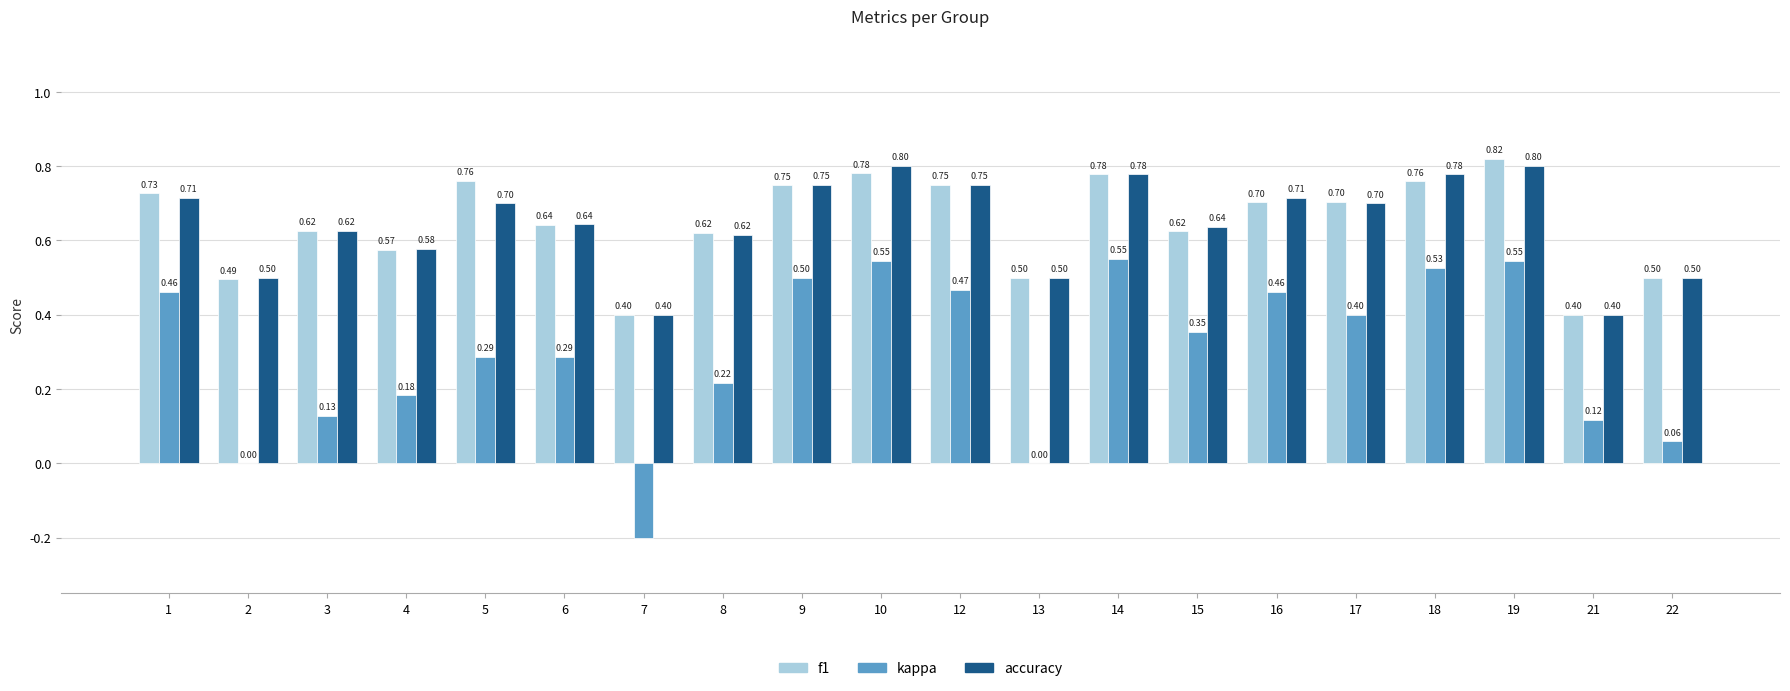

What is the total value across all series at 14?

2.1